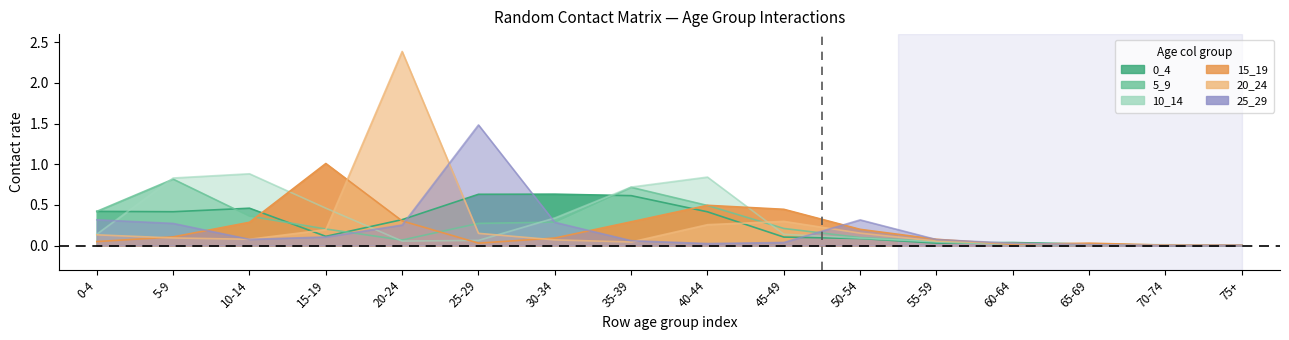

What is the sum of all 0_4 values?

4.3